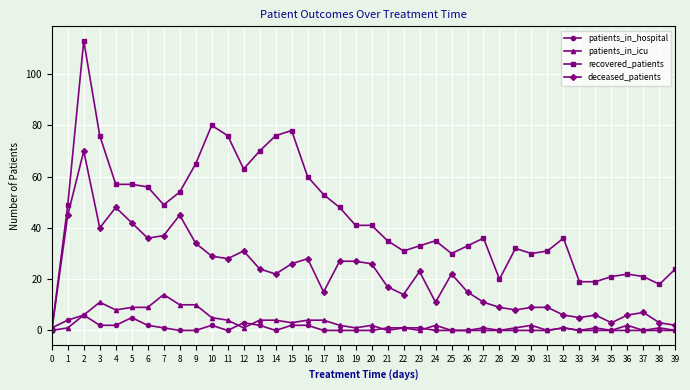

How many categories are shown in the chart?

40